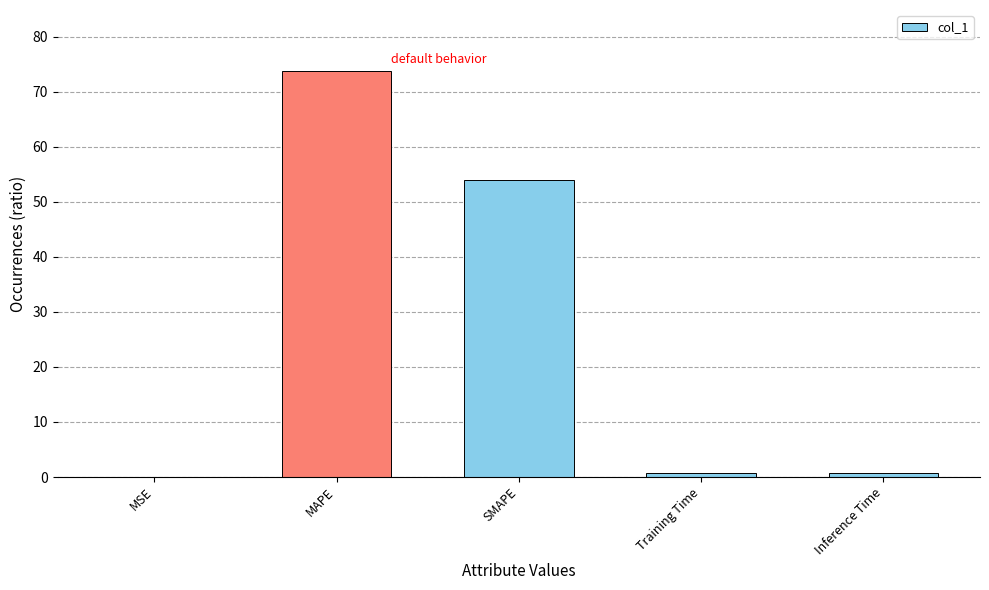

Which has a higher value, MSE or MAPE?

MAPE